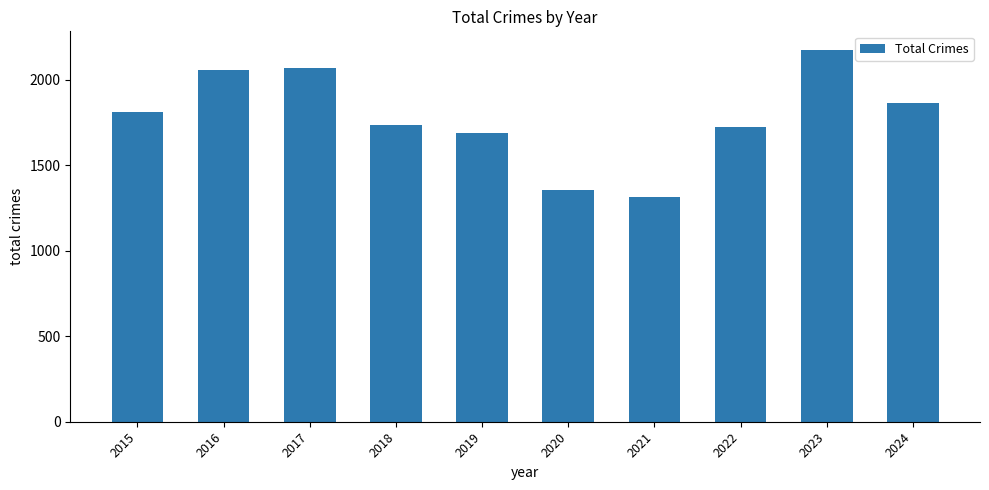

How many categories are shown in the chart?

10